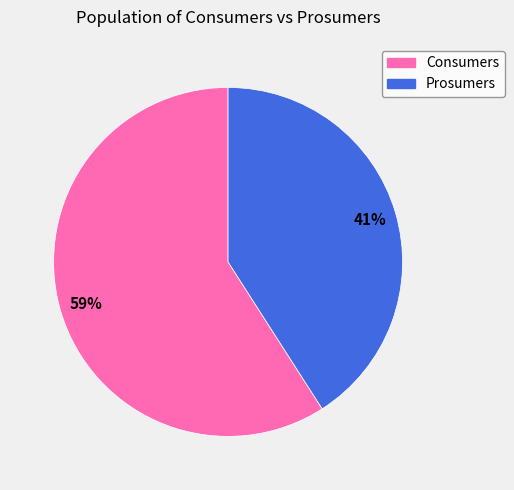

Count the number of slices in the pie.

2